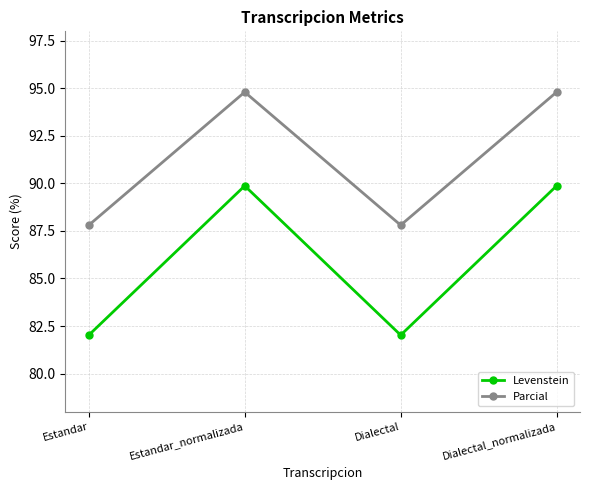

At which label does Parcial first exceed 94?

Estandar_normalizada